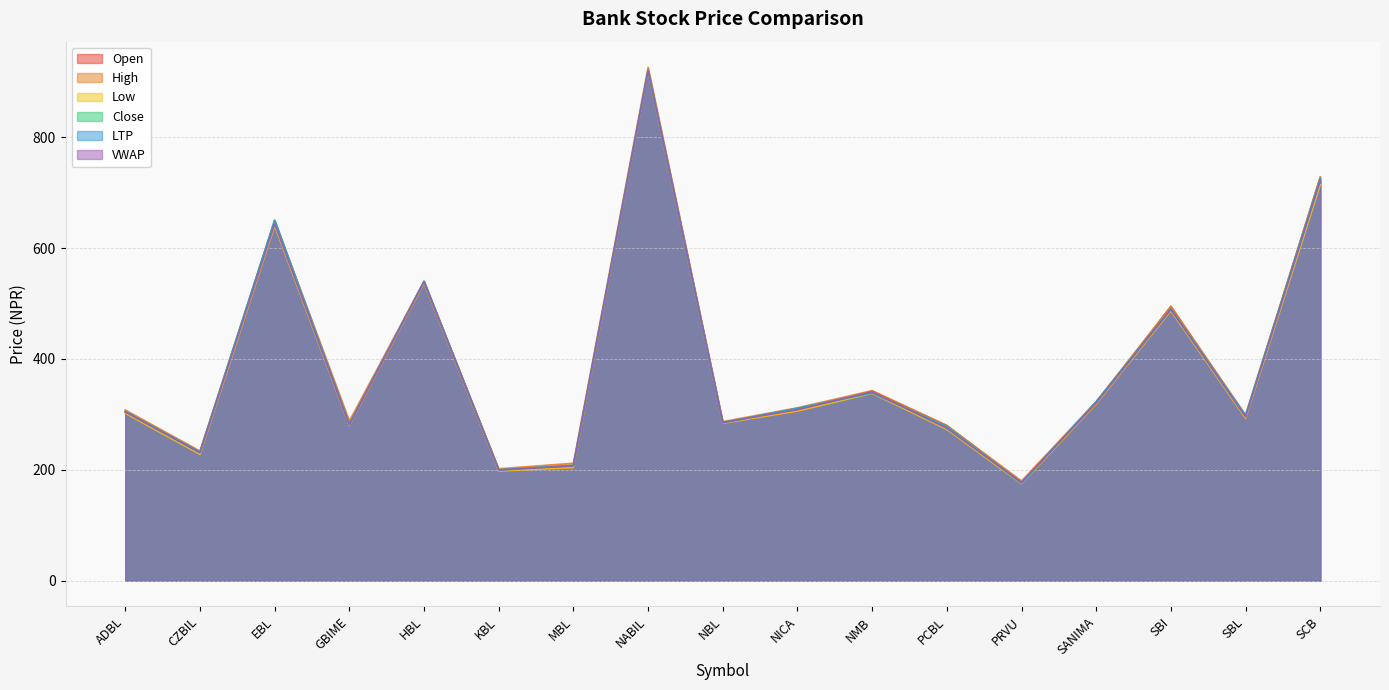

List the series in order of their peak value, highest first.

High, VWAP, Open, Close, LTP, Low